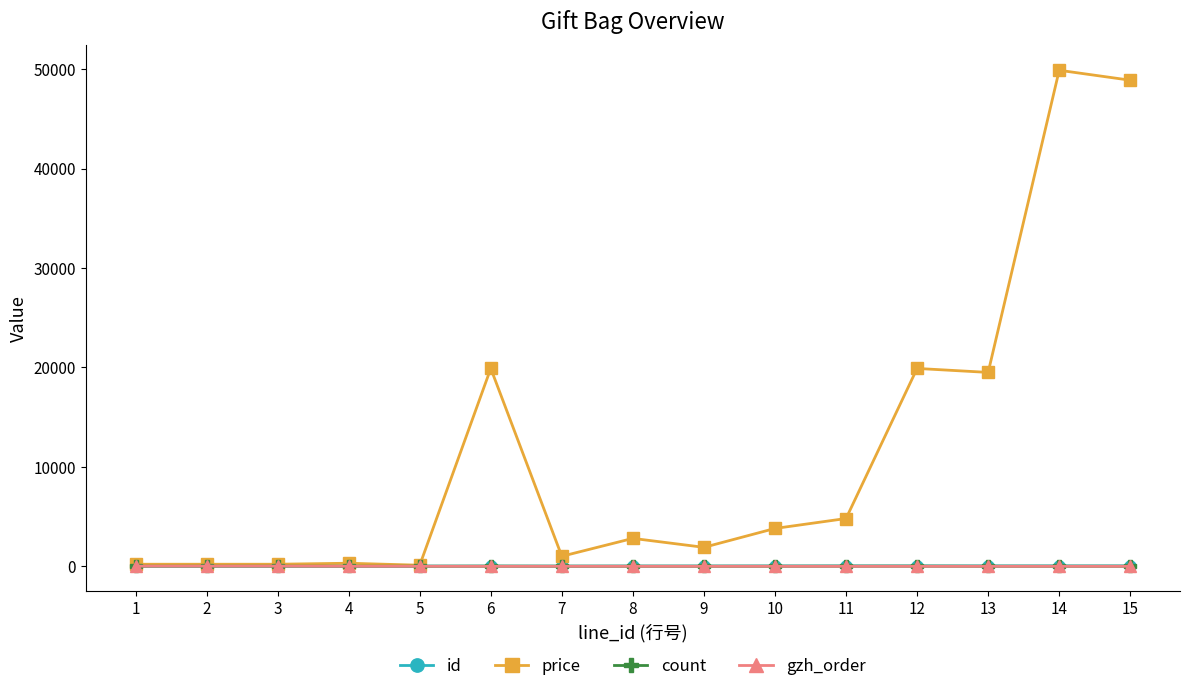

True or false: price has more than 1 interior local peaks.

True